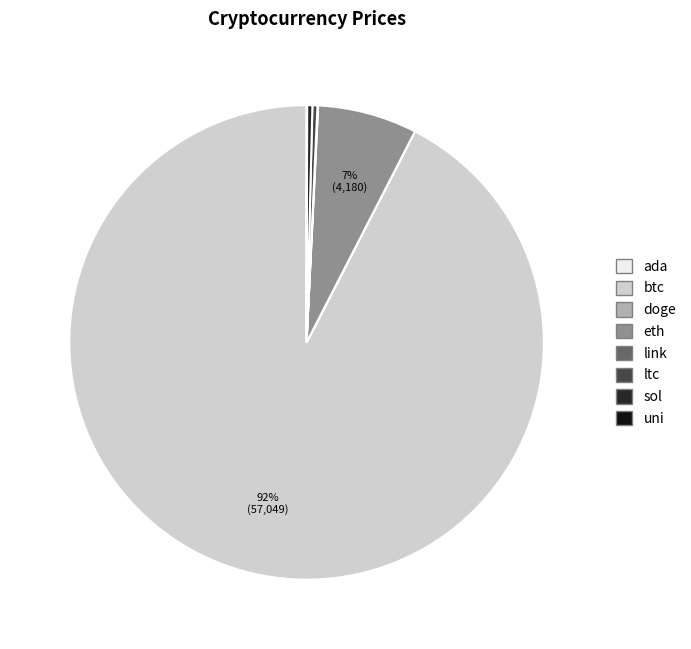

Which slice is the largest?

btc